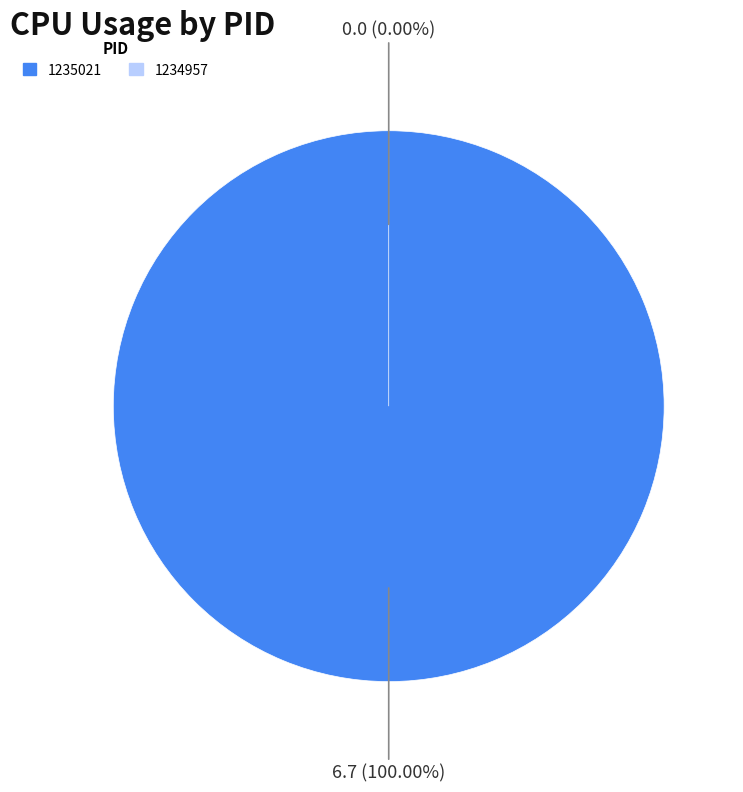

Is there a majority slice in this chart?

Yes